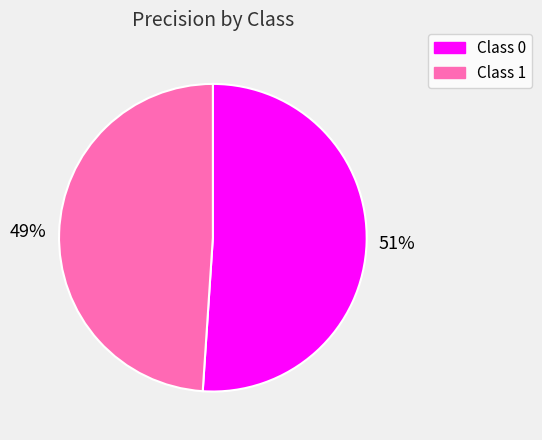

How many segments does this pie chart have?

2